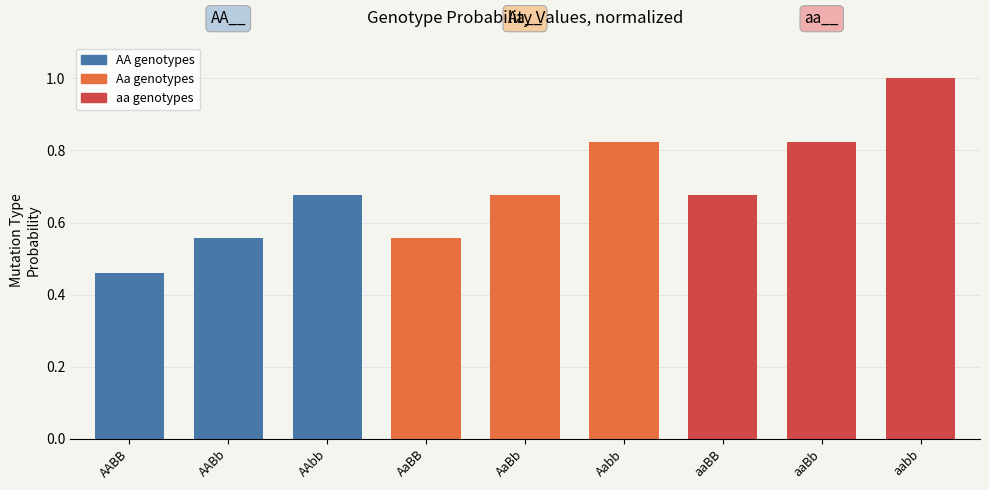

Is it true that the value at aaBb is 0.5?

False